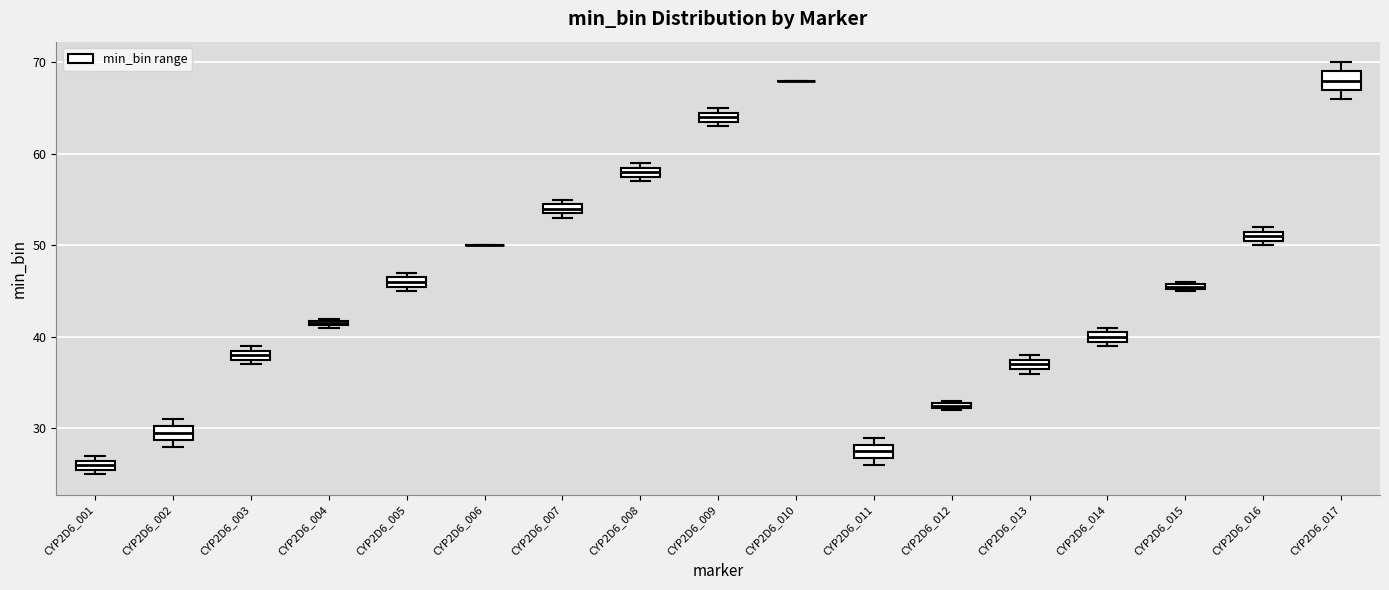

Where is the lower edge of the box for CYP2D6_017 on the y-axis? The values are not printed on the chart, so give them approximately, as read against the axis.

67